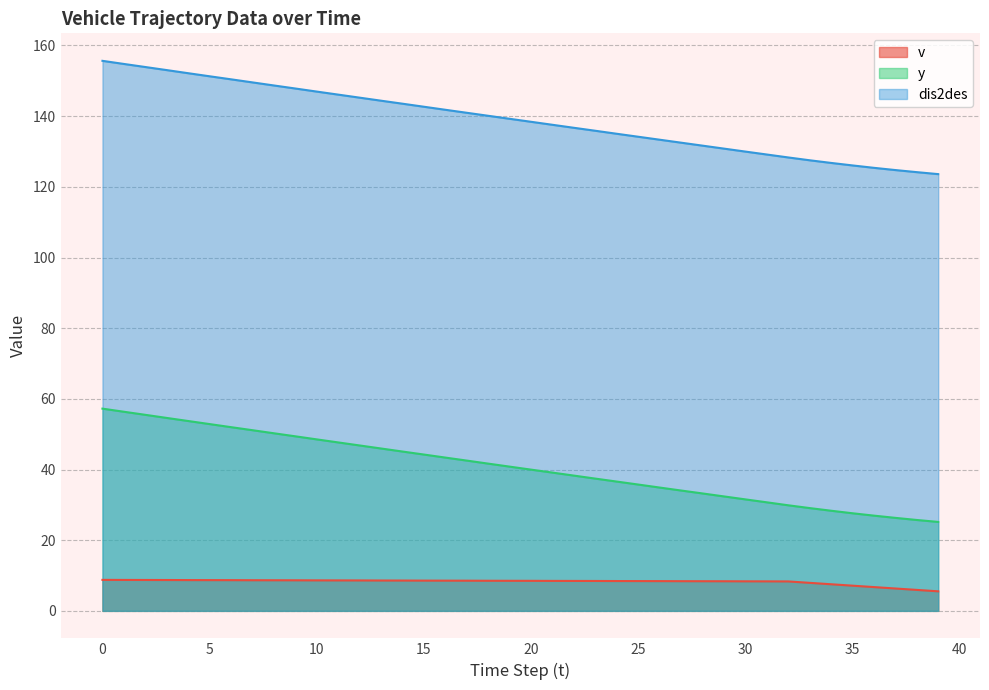

The value of v at 22 is 8.5. True or false?

True